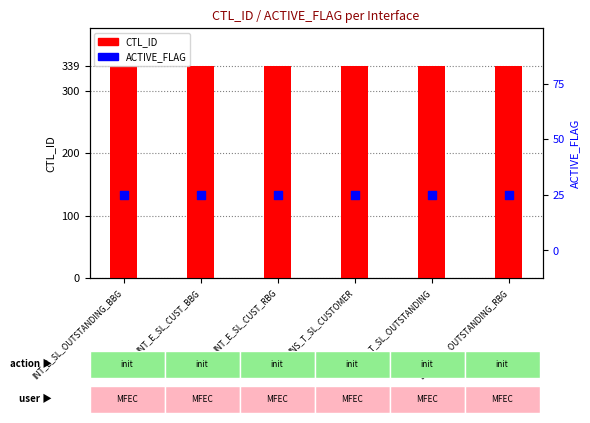

Which series has the largest total across all categories?

CTL_ID